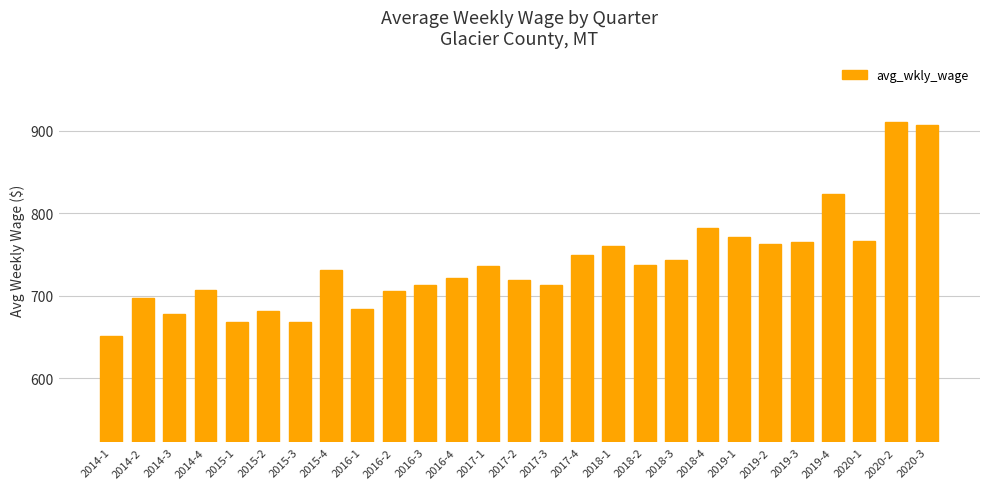

What is the ratio of the value at 2016-1 to the value at 2015-4?

0.9